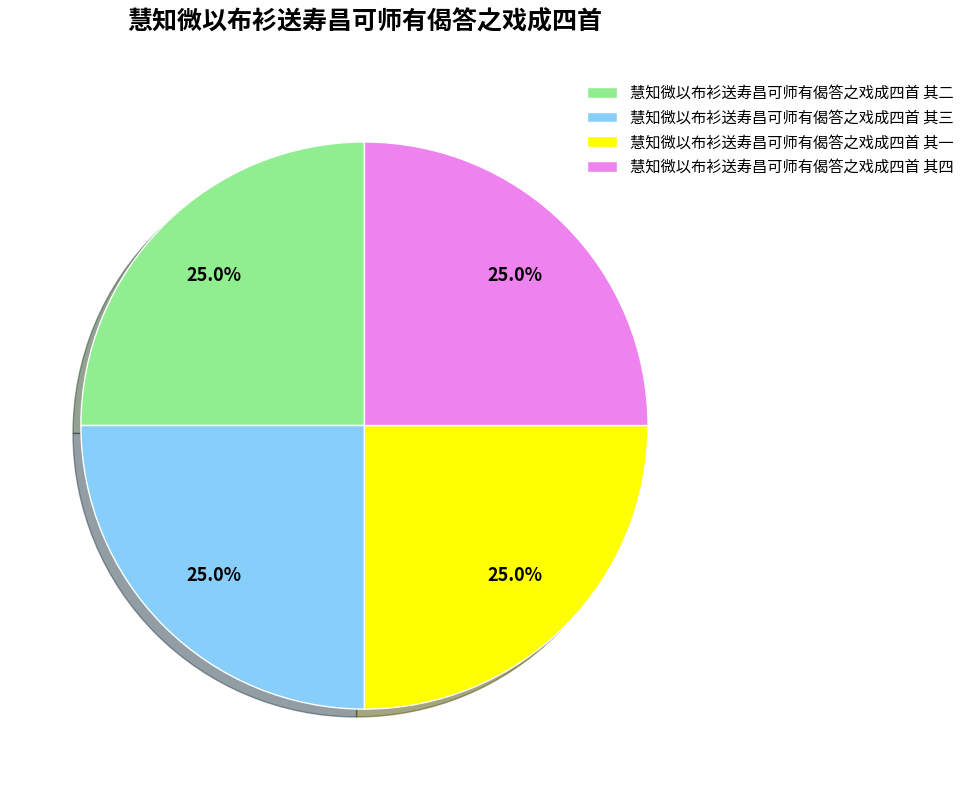

Approximately how many times larger is the value at 慧知微以布衫送寿昌可师有偈答之戏成四首 其四 compared to 慧知微以布衫送寿昌可师有偈答之戏成四首 其二?

1.0